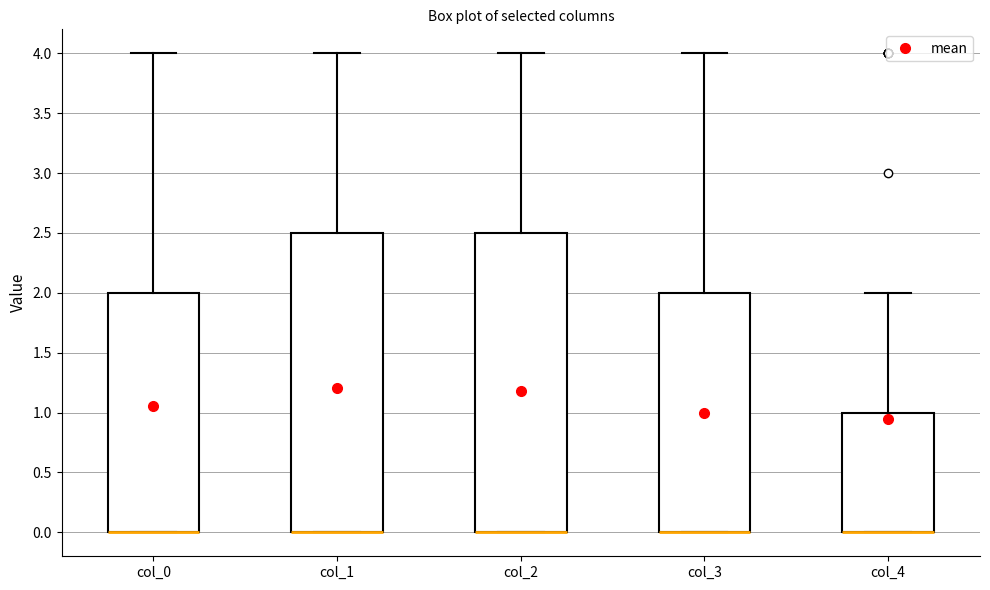

Reading left to right, transcribe this box plot: for each box, give where its median line is, the range the box spans, and where its two whiskers end, as read against the y-axis. The values are not printed on the chart, so give them approximately, as read against the axis.

col_0: median 0.0 (drawn on the box's lower edge), box 0.0 to 2.0, whiskers 0.0 to 4.0
col_1: median 0.0 (drawn on the box's lower edge), box 0.0 to 2.5, whiskers 0.0 to 4.0
col_2: median 0.0 (drawn on the box's lower edge), box 0.0 to 2.5, whiskers 0.0 to 4.0
col_3: median 0.0 (drawn on the box's lower edge), box 0.0 to 2.0, whiskers 0.0 to 4.0
col_4: median 0.0 (drawn on the box's lower edge), box 0.0 to 1.0, whiskers 0.0 to 2.0